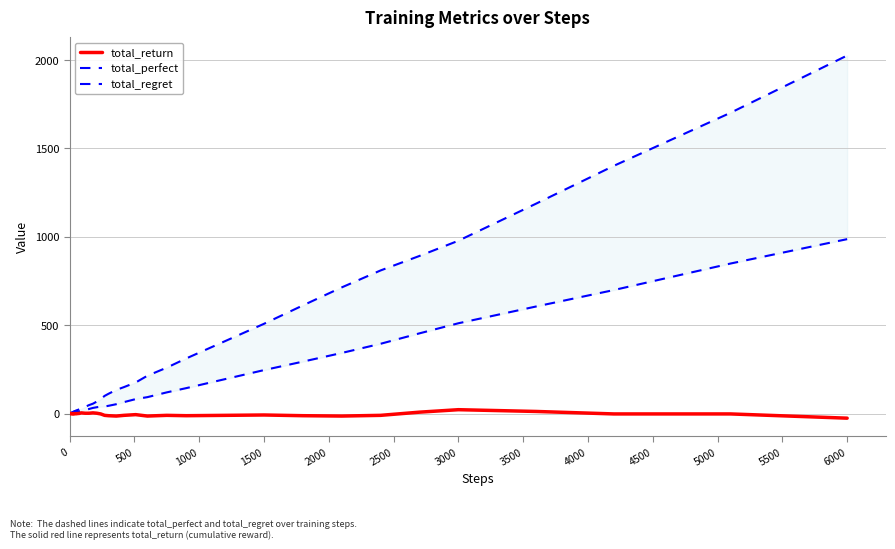

Reading left to right, transcribe all the data shown in this chart.

total_return: -1	0	1	0	-1	-2	-1	0	-1	0	-2	0	-1	0	1	4	2	2	4	2	-2	-10	-12	-14	-10	-6	-14	-10	-12	-10	-8	-12	-14	-10	8	22	12	-2	-2	-26
total_perfect: 0	1	2	2	2	2	3	4	4	5	5	7	8	10	13	17	21	26	32	36	39	40	44	53	65	82	93	120	144	195	246	294	343	395	454	511	606	699	849	987
total_regret: 2	2	2	4	6	8	8	8	10	10	14	14	18	20	24	26	38	48	56	68	82	100	112	134	150	176	214	260	312	410	508	612	714	810	892	978	1188	1402	1702	2026